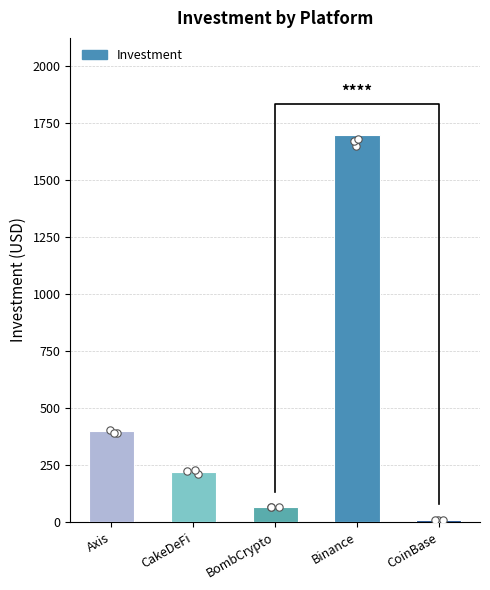

What is the change in value from CakeDeFi to BombCrypto?

-155